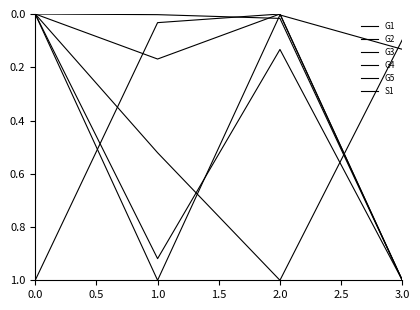

How many lines are shown in the chart?

6